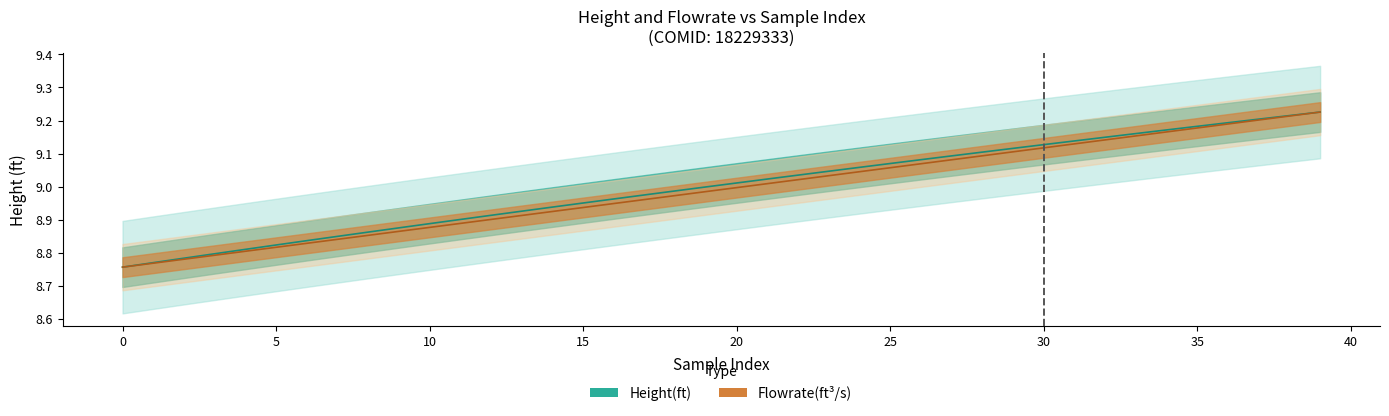

What are all the series names shown in the legend?

Height(ft) line, Flowrate(ft³/s) line